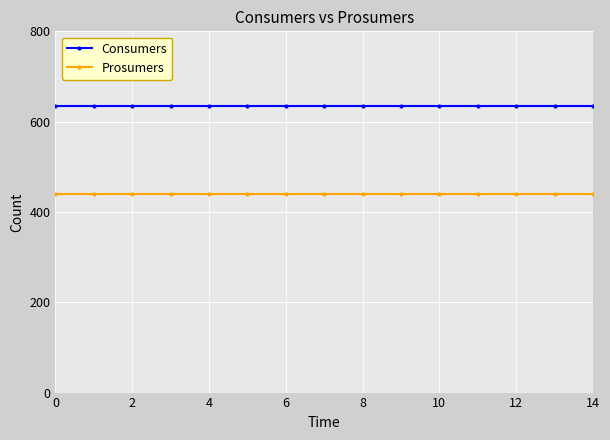

True or false: Prosumers and Consumers cross at least once.

False